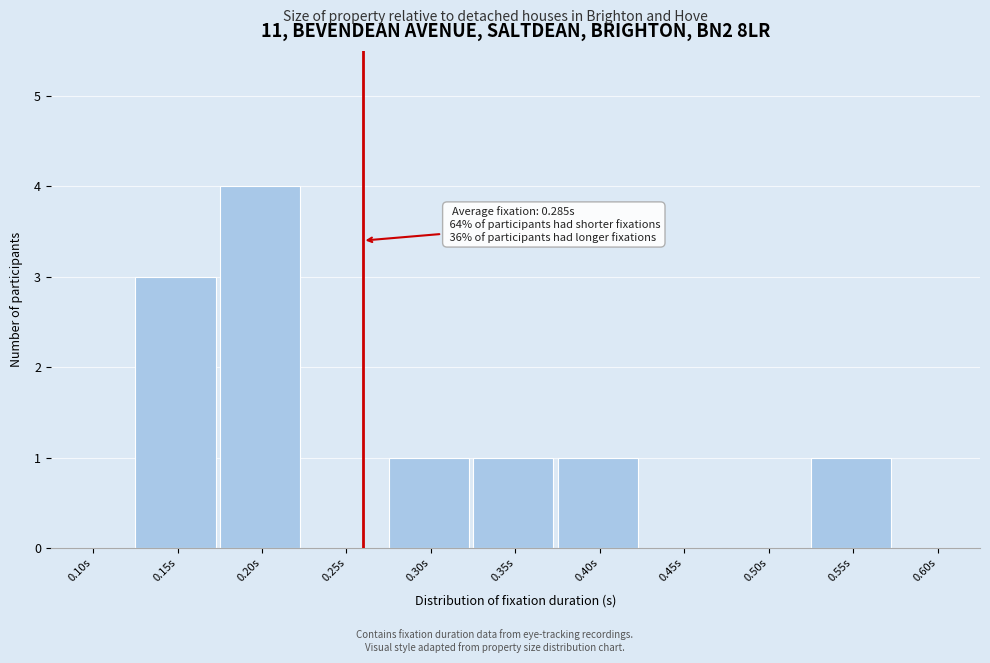

Reading right to left, list all the values displayed in this chart.

0.60s=0	0.55s=1	0.50s=0	0.45s=0	0.40s=1	0.35s=1	0.30s=1	0.25s=0	0.20s=4	0.15s=3	0.10s=0